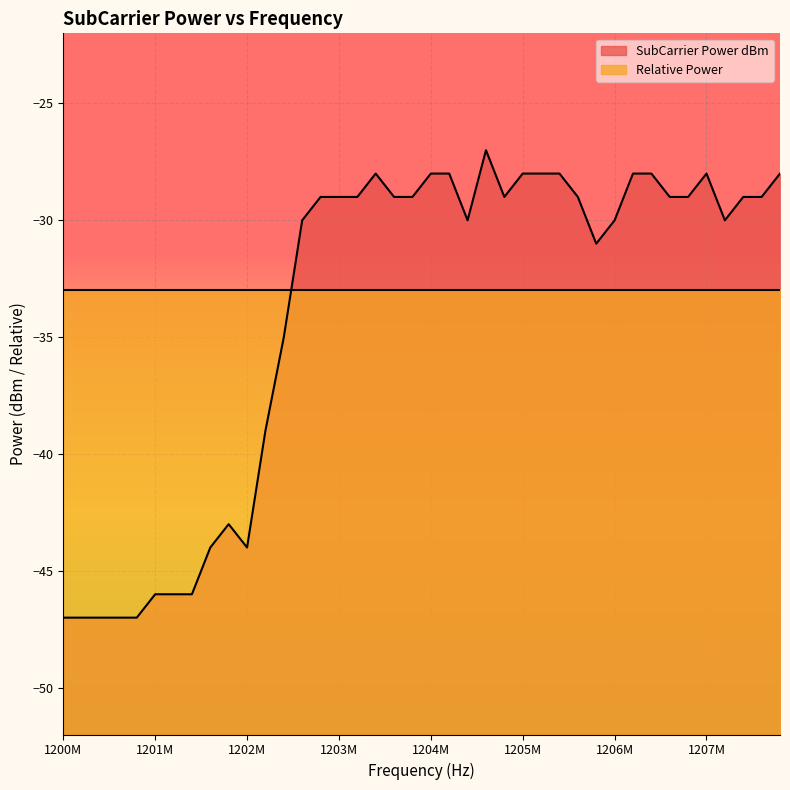

What is the difference between the maximum and minimum values?

20